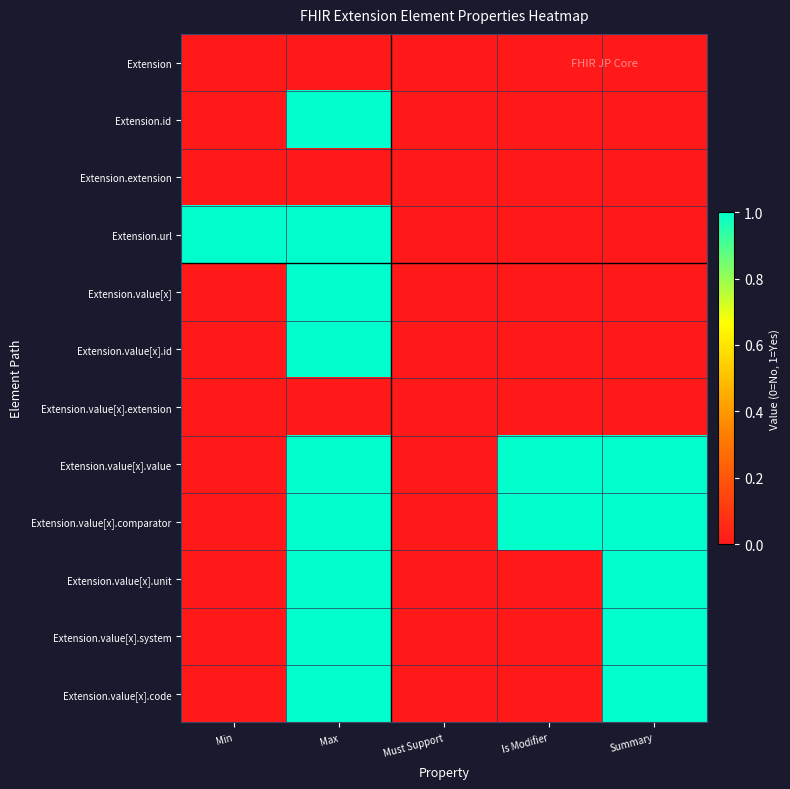

List the series in order of their peak value, lowest first.

Extension, Extension.extension, Extension.value[x].extension, Extension.id, Extension.url, Extension.value[x], Extension.value[x].id, Extension.value[x].value, Extension.value[x].comparator, Extension.value[x].unit, Extension.value[x].system, Extension.value[x].code